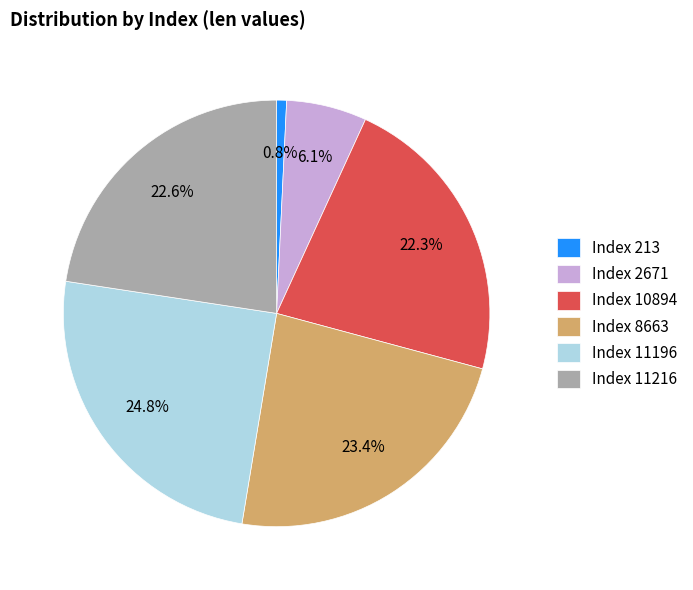

Is the sum of Index 213 and Index 8663 greater than half?

No